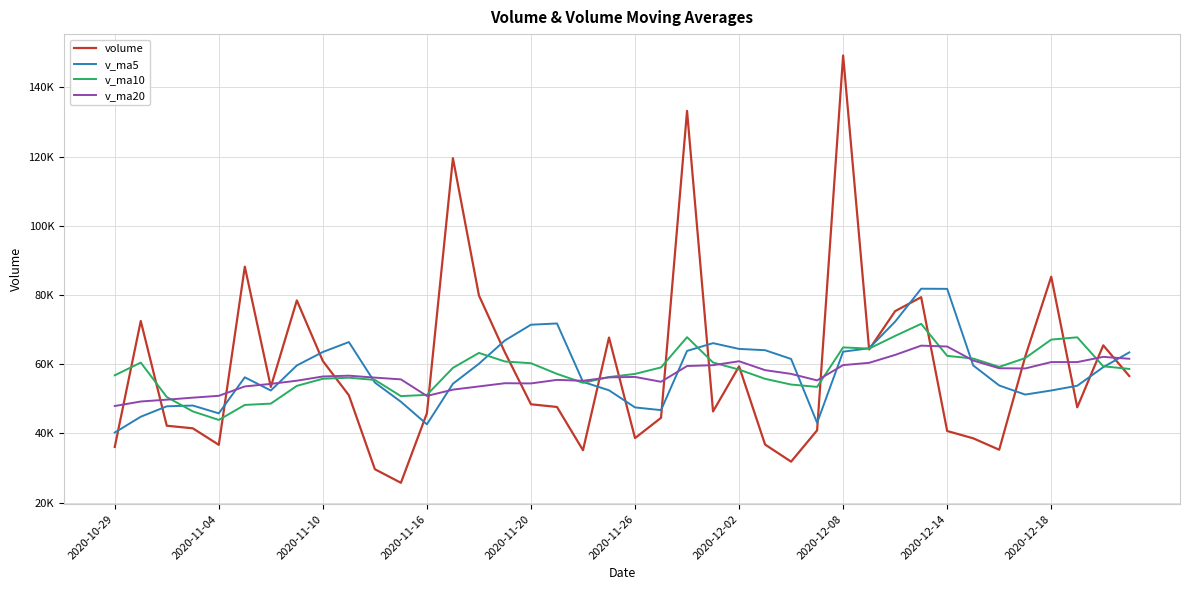

List the series in order of their peak value, highest first.

volume, v_ma5, v_ma10, v_ma20